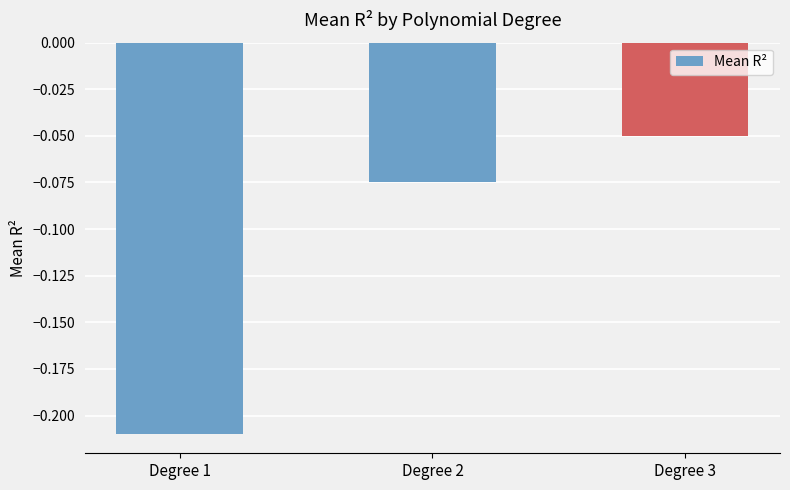

What is the change in value from Degree 1 to Degree 2?

+0.1